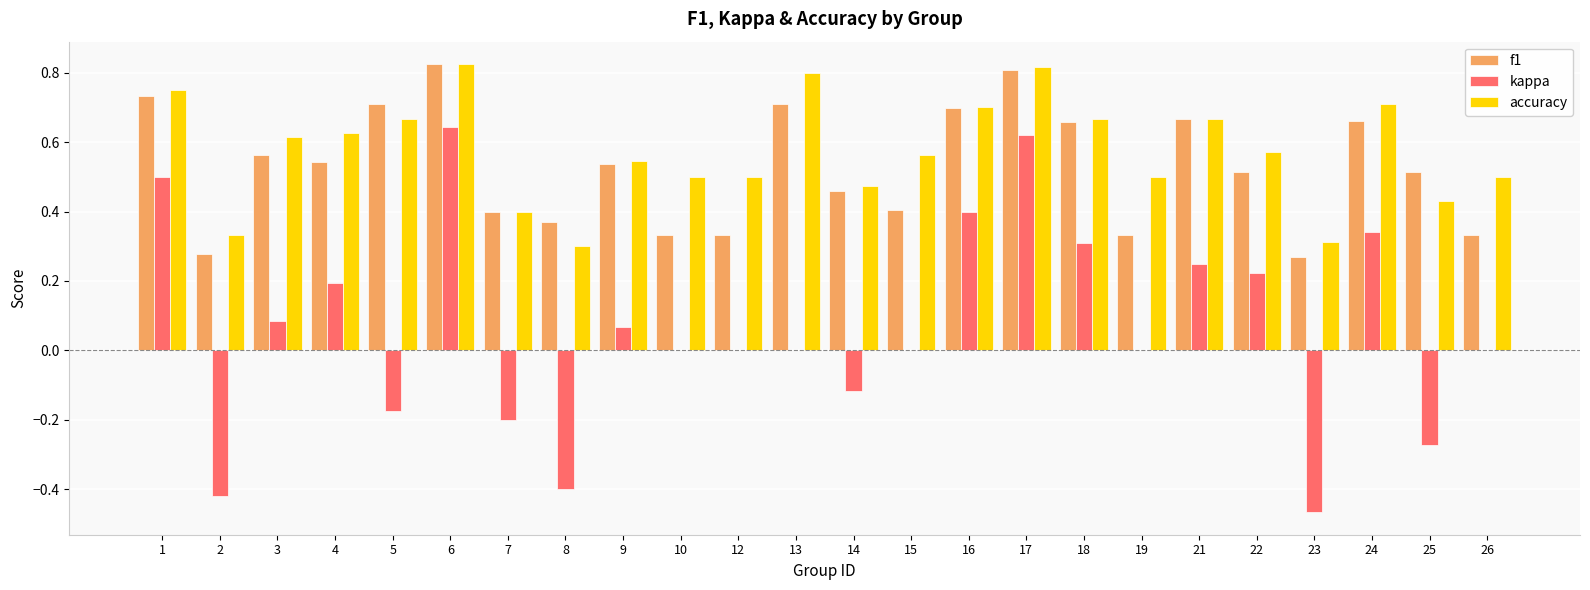

Which series changed the most between 6 and 19?

kappa